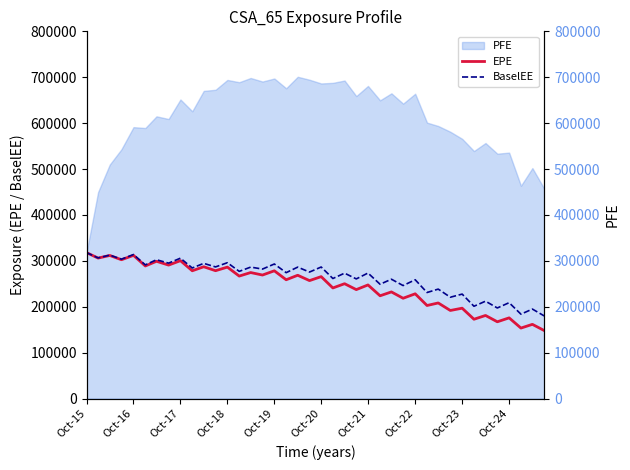

True or false: EPE and BaselEE intersect in this chart.

False